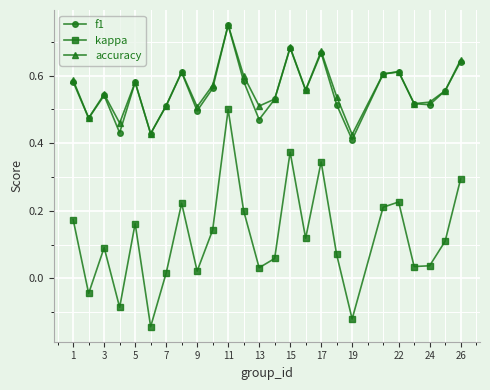

True or false: kappa and accuracy cross at least once.

False